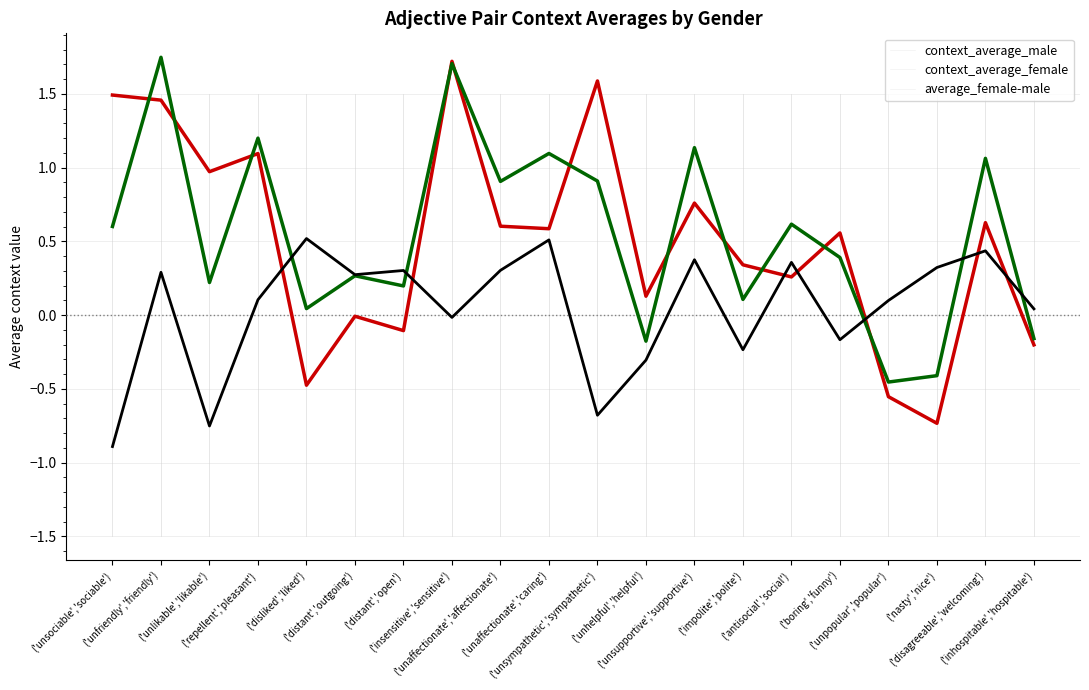

Is the value of context_average_male at ('unsupportive','supportive') greater than the value of context_average_female at ('unfriendly','friendly')?

No